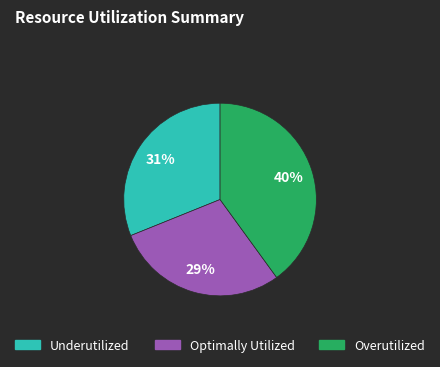

To the nearest percent, what is the average slice percentage?

33%